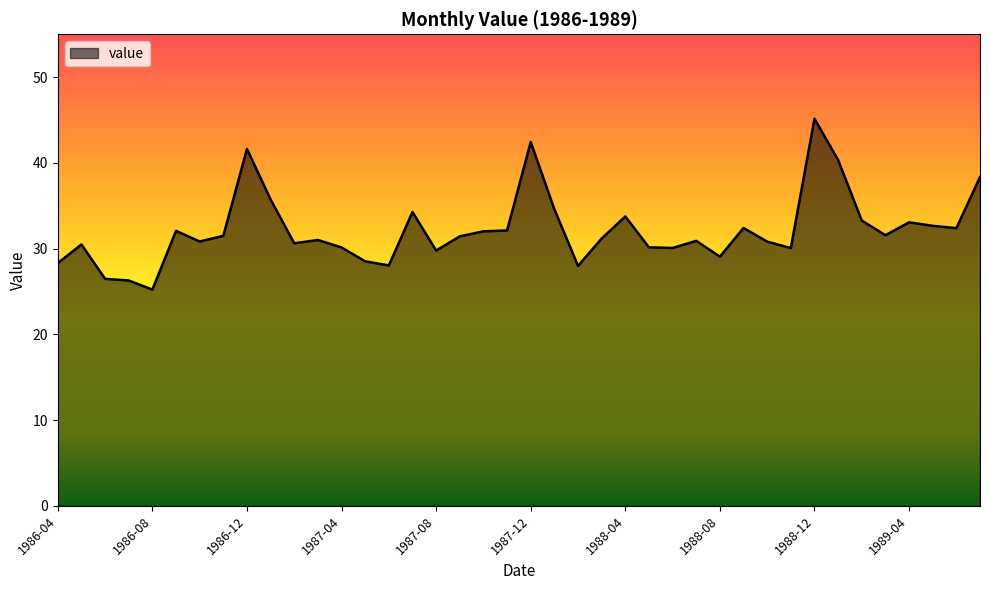

Does the chart display data point markers on the line(s)?

No